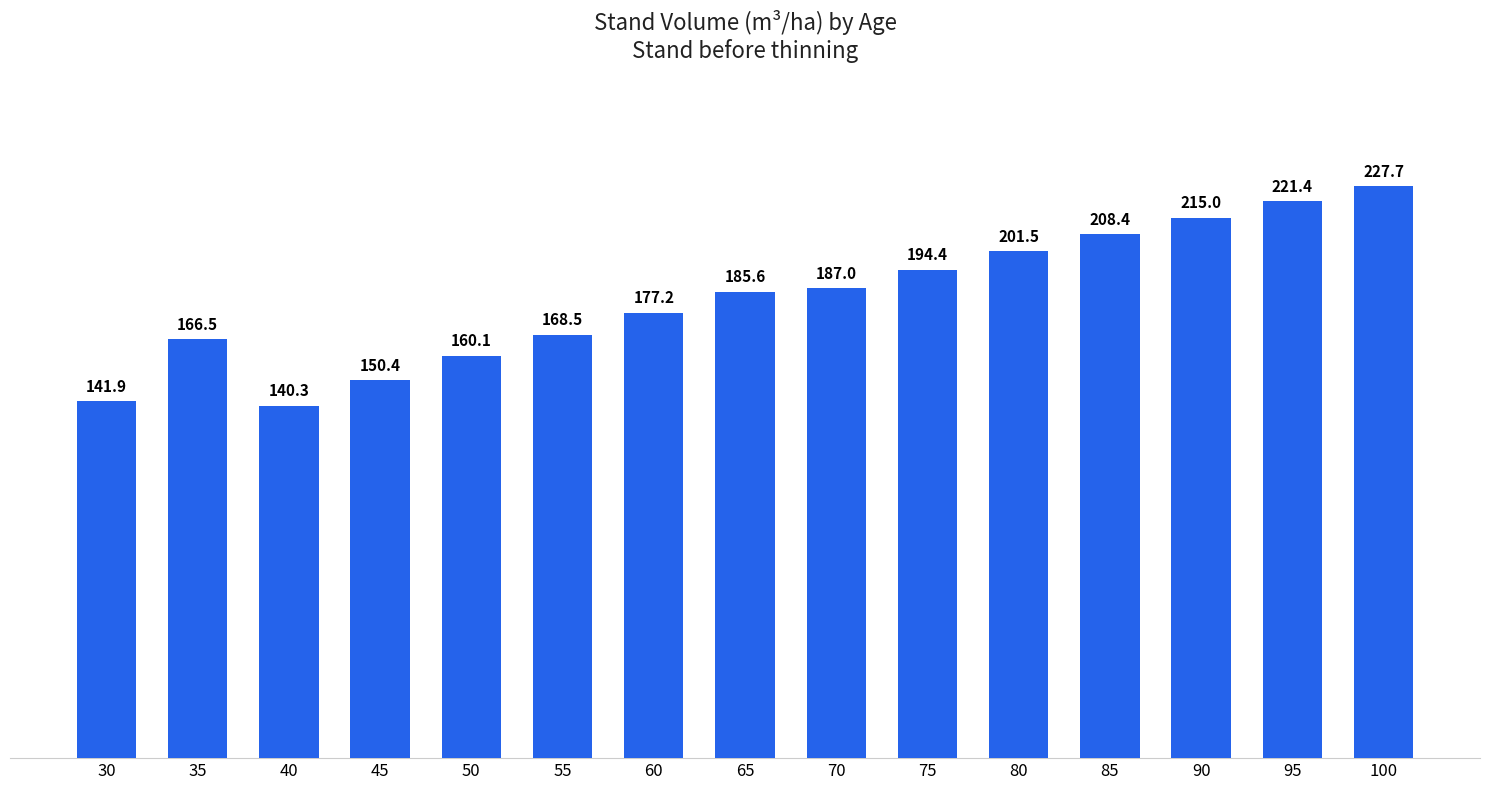

Reading right to left, transcribe all the data shown in this chart.

100=227.7	95=221.4	90=215.0	85=208.4	80=201.5	75=194.4	70=187.0	65=185.6	60=177.2	55=168.5	50=160.1	45=150.4	40=140.3	35=166.5	30=141.9